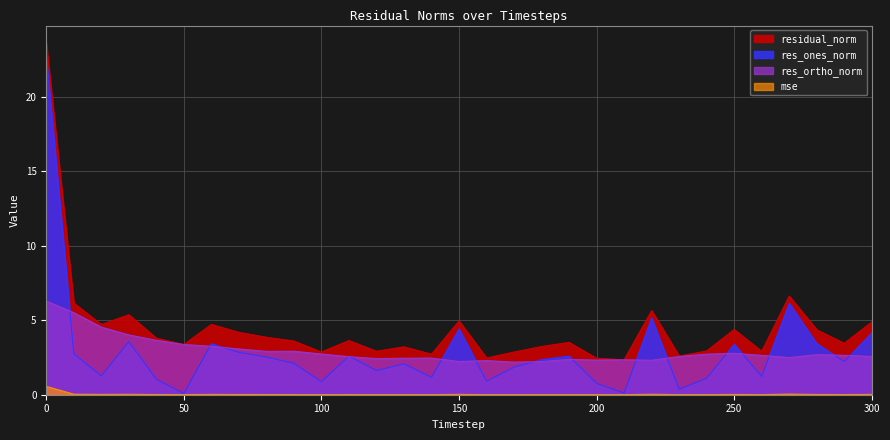

How many lines are shown in the chart?

4